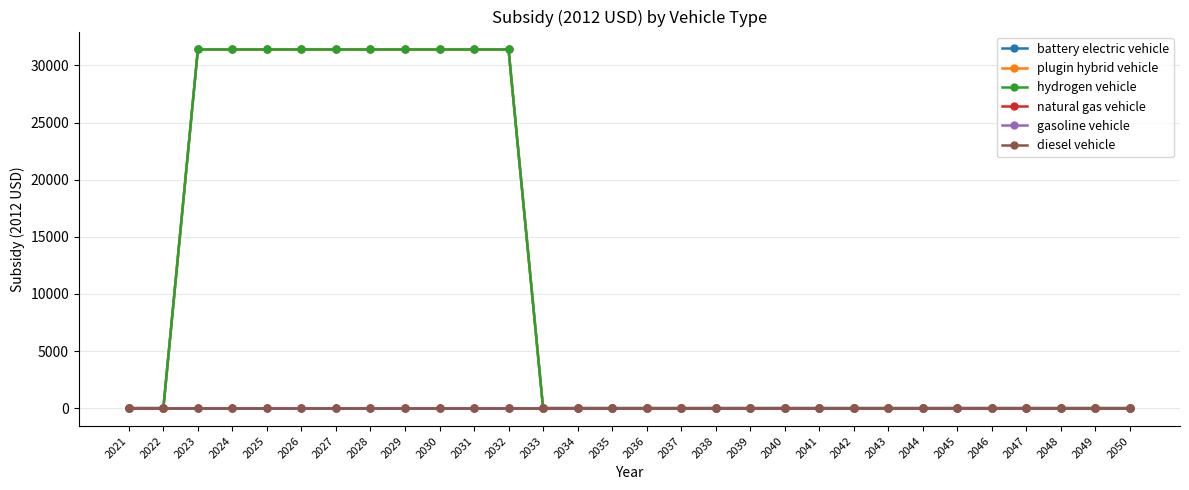

At how many categories does at least one series exceed 19820?

10